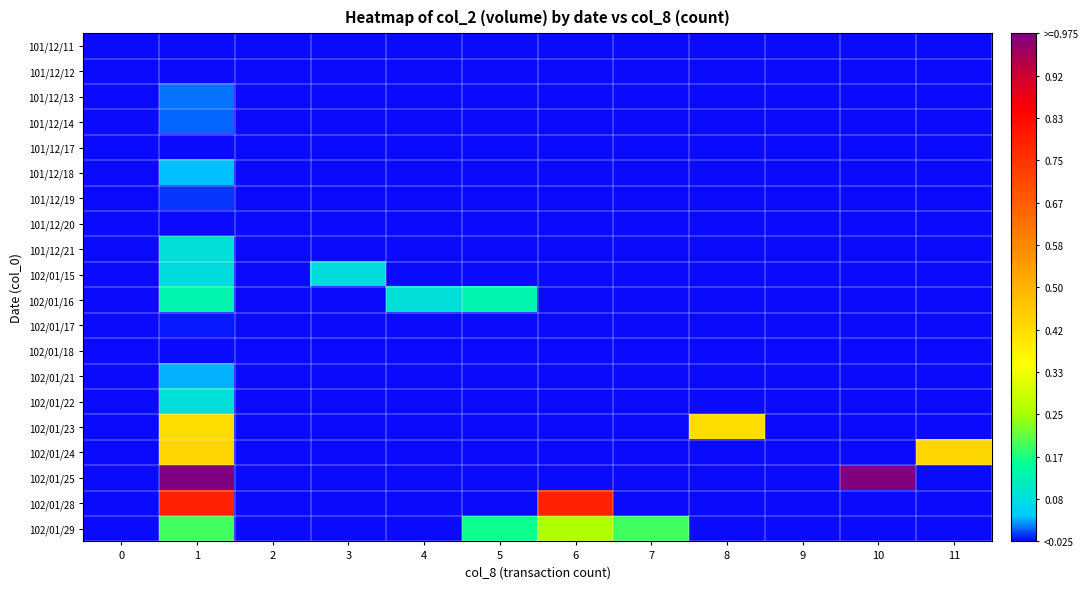

At which category is the sum across all series the highest?

1